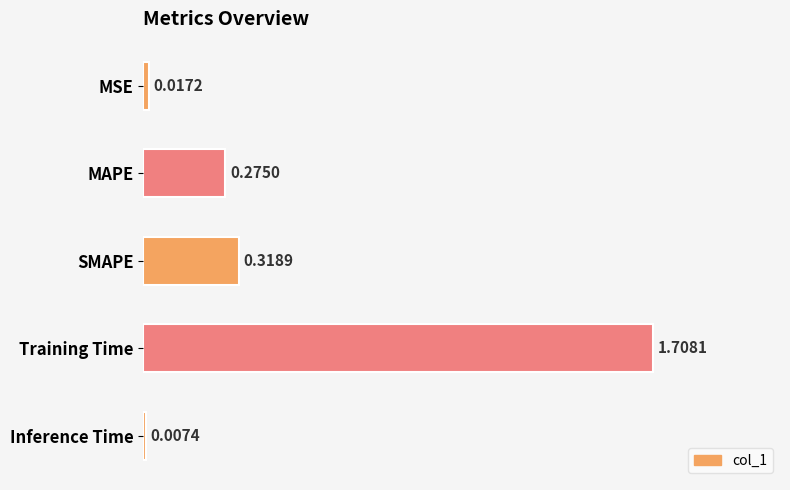

At which label is the value closest to 0?

Inference Time